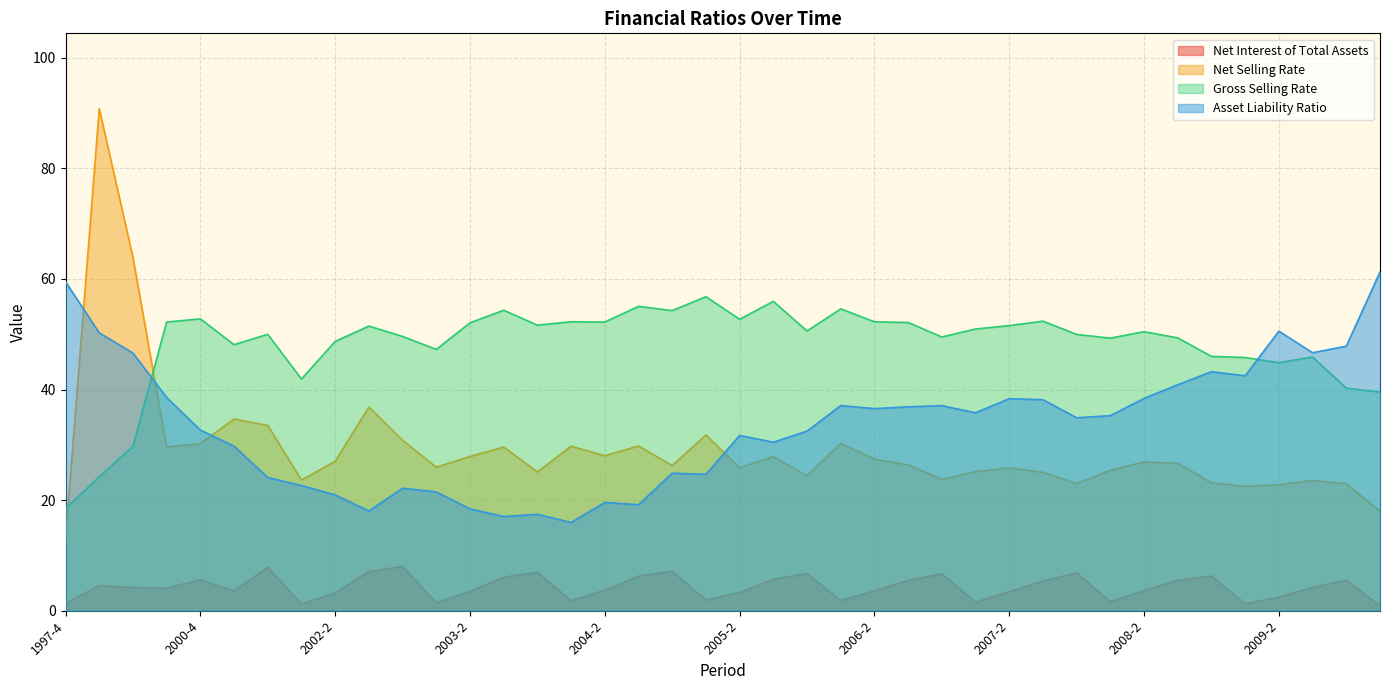

Which series has the largest total across all categories?

Gross Selling Rate